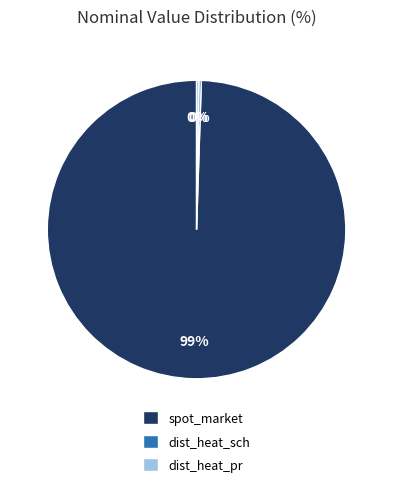

Which category accounts for the majority?

spot_market